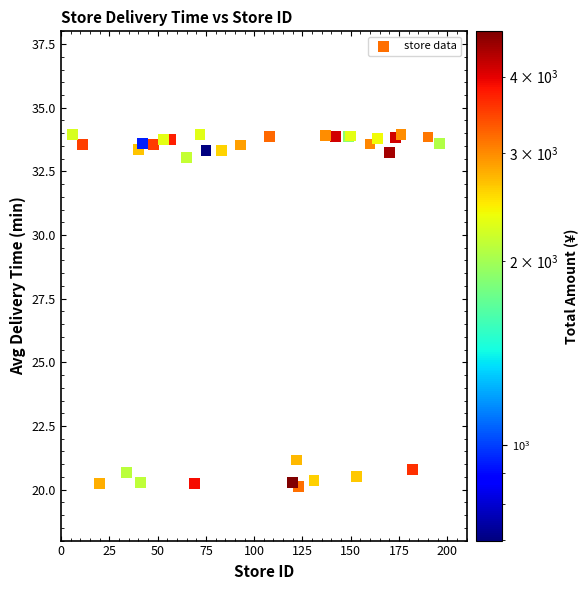

What Y value in the scatter plot is closest to 27?

21.2